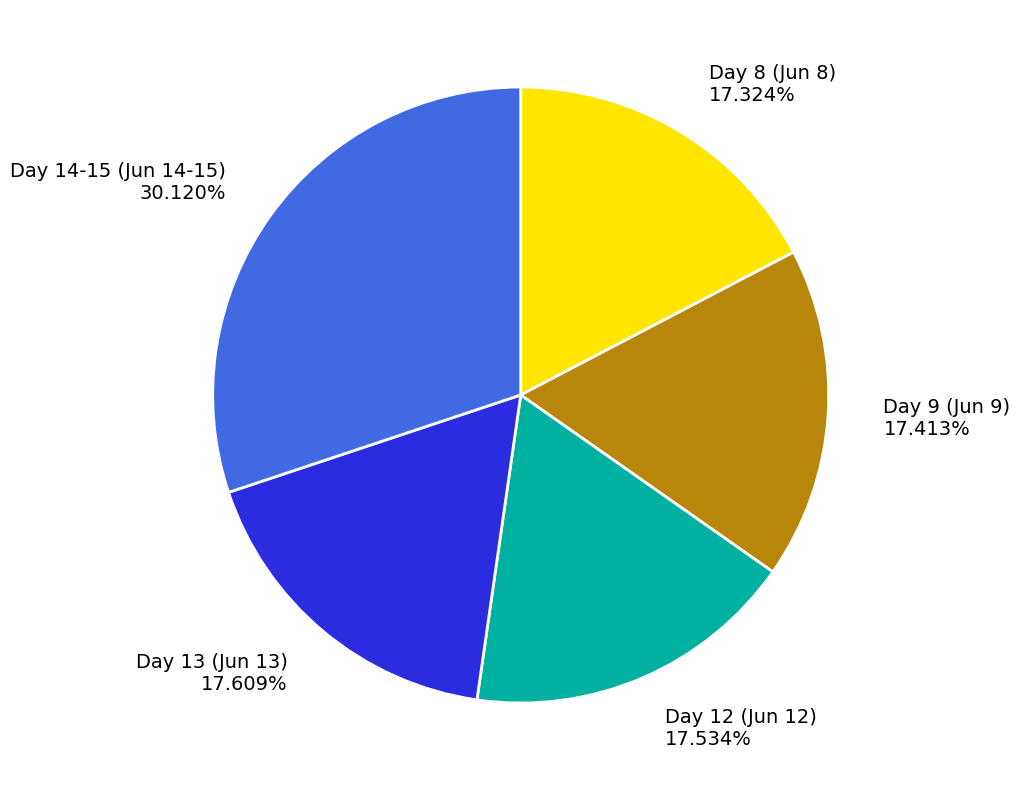

Is the sum of Day 14-15 (Jun 14-15) 30.120% and Day 8 (Jun 8) 17.324% greater than half?

No